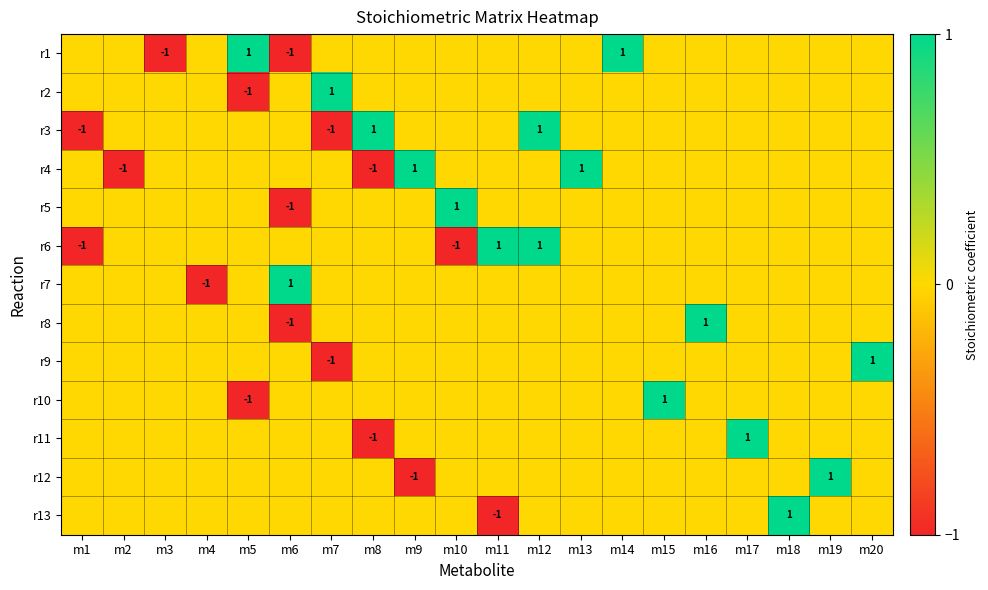

Which category has the highest value across all series?

m5